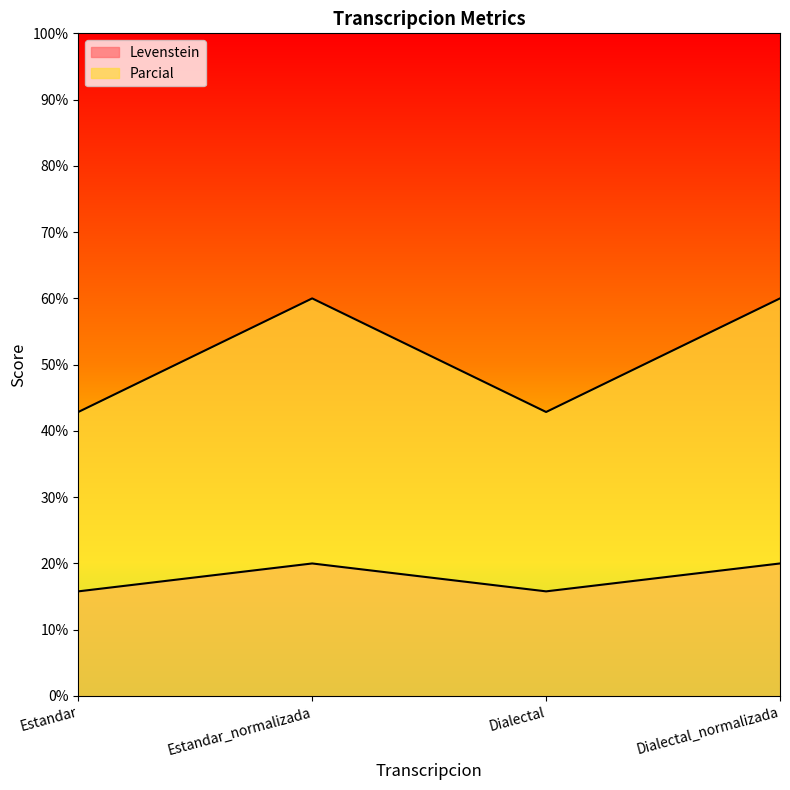

Reading right to left, what are all the values shown in this chart?

Levenstein: 20.0	15.8	20.0	15.8
Parcial: 60.0	42.9	60.0	42.9